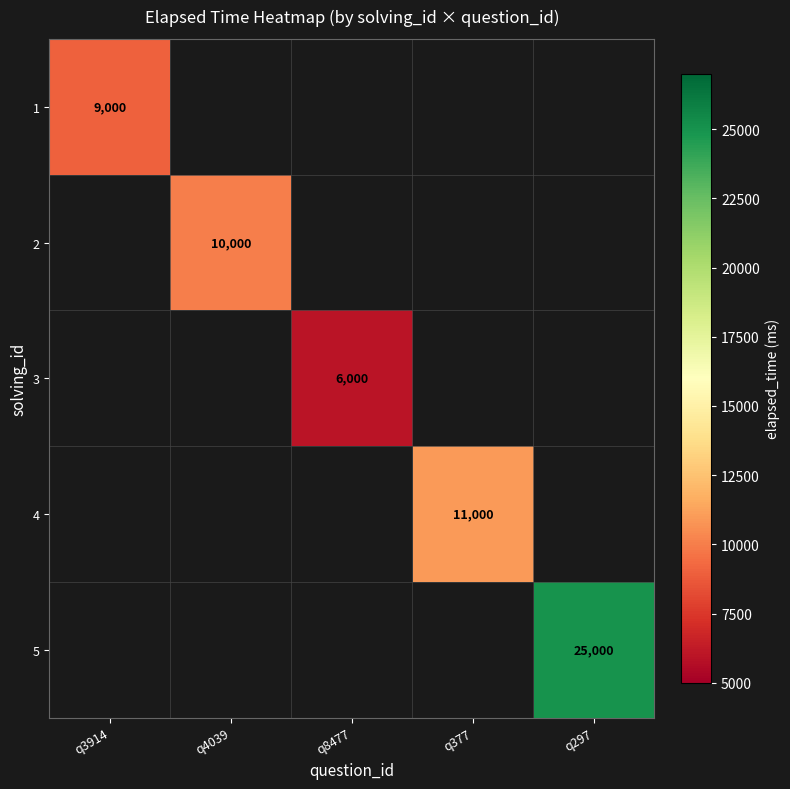

Is it true that 3 equals 6000 at q8477?

True